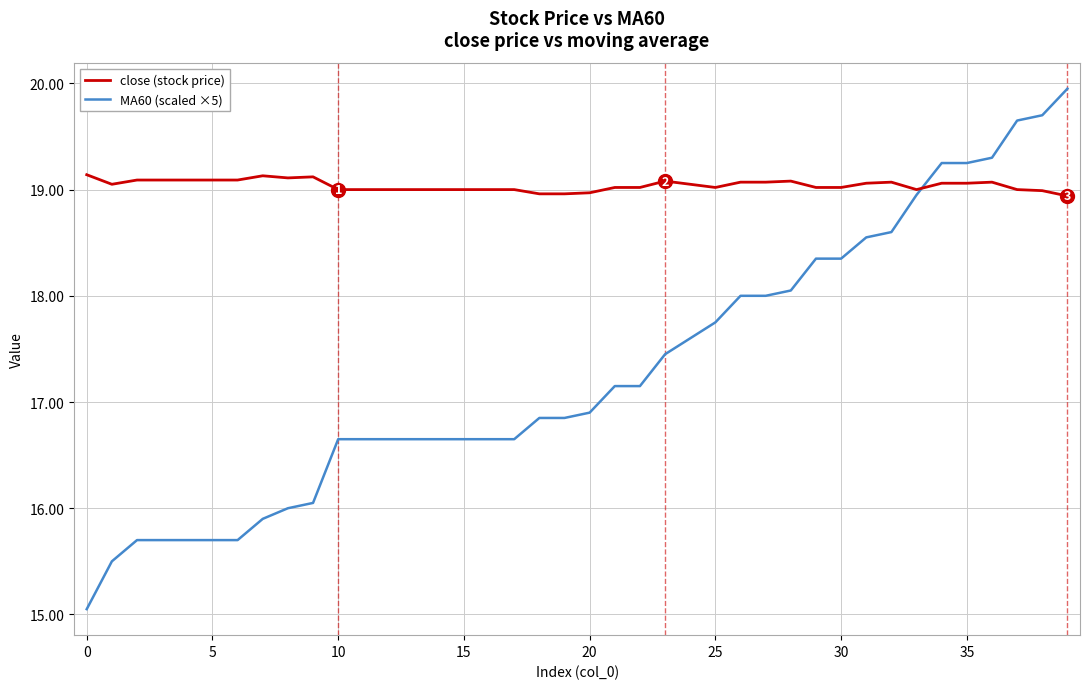

What is the sum of all MA60 (scaled ×5) values?

691.9